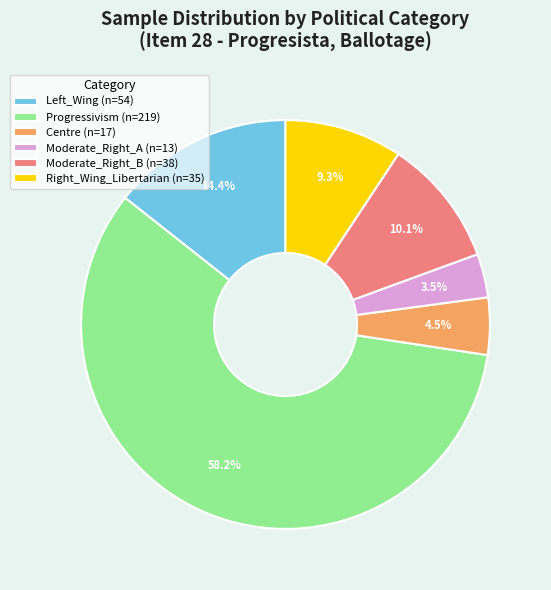

Which has a higher value, Centre or Right_Wing_Libertarian?

Right_Wing_Libertarian